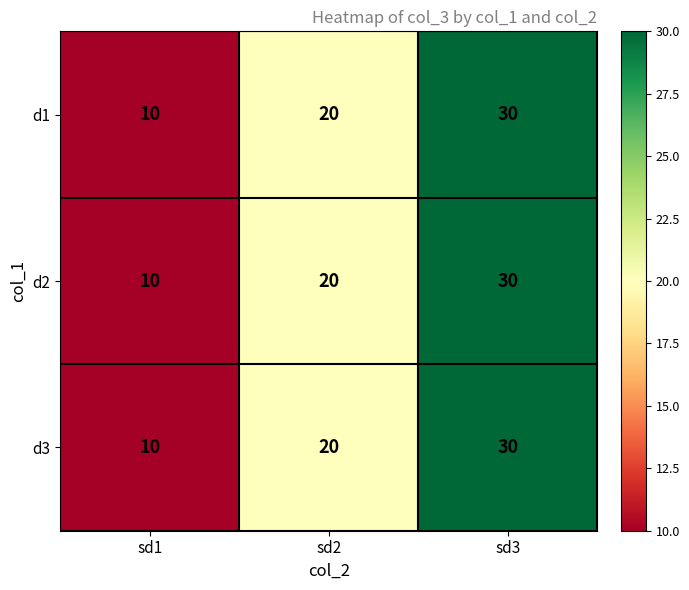

True or false: d3 has a value of 16 at sd1.

False